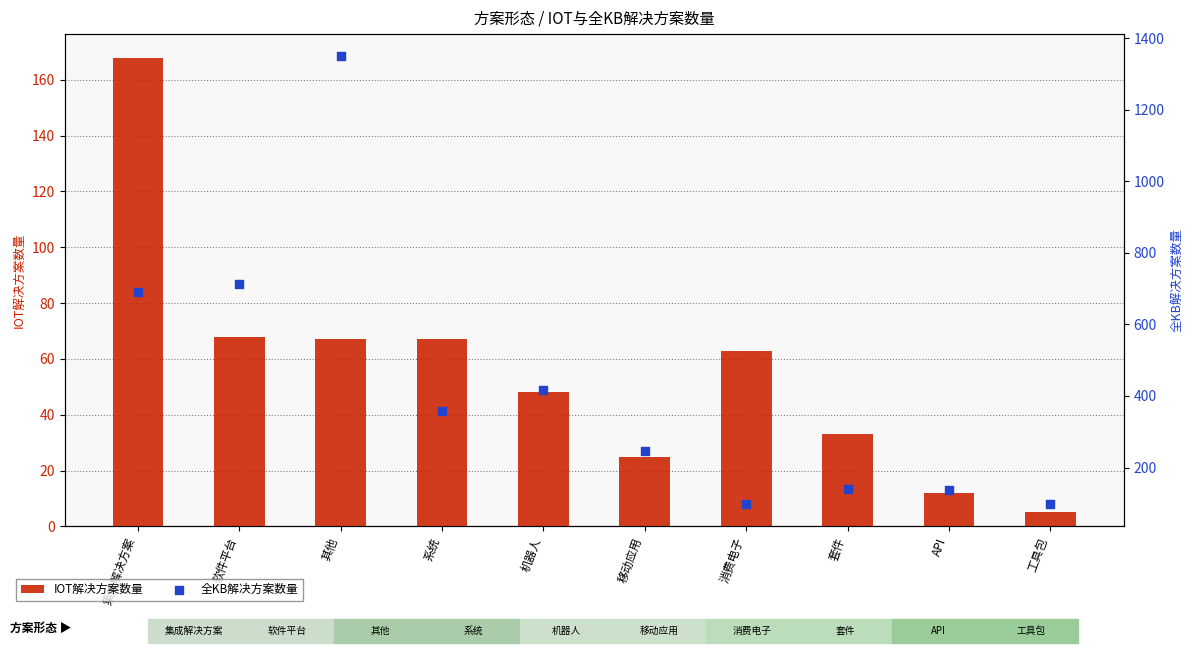

Which series reaches the minimum Y coordinate?

IOT解决方案数量